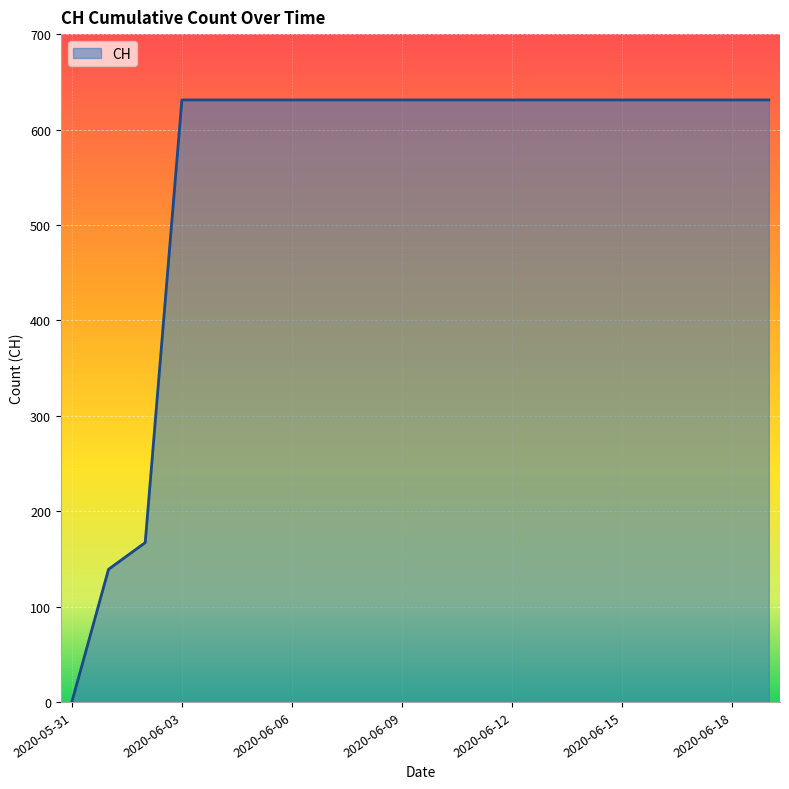

Is this an area chart (filled region under the line)?

Yes